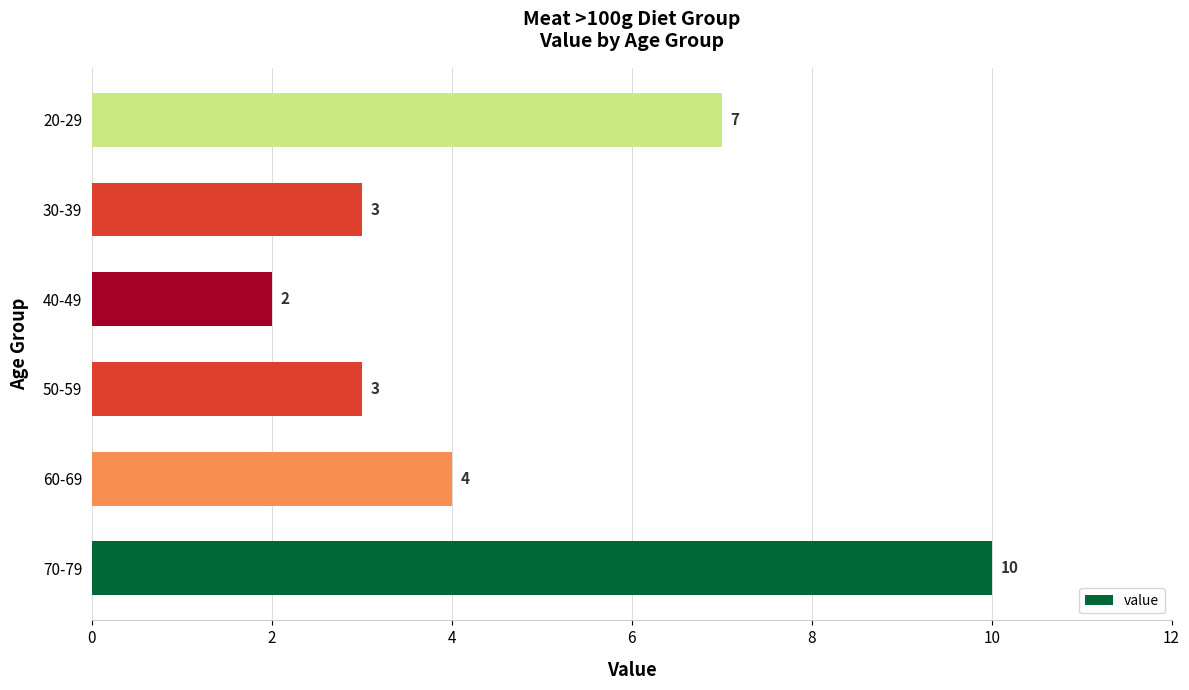

Reading bottom to top, what are all the values shown in this chart?

10	4	3	2	3	7